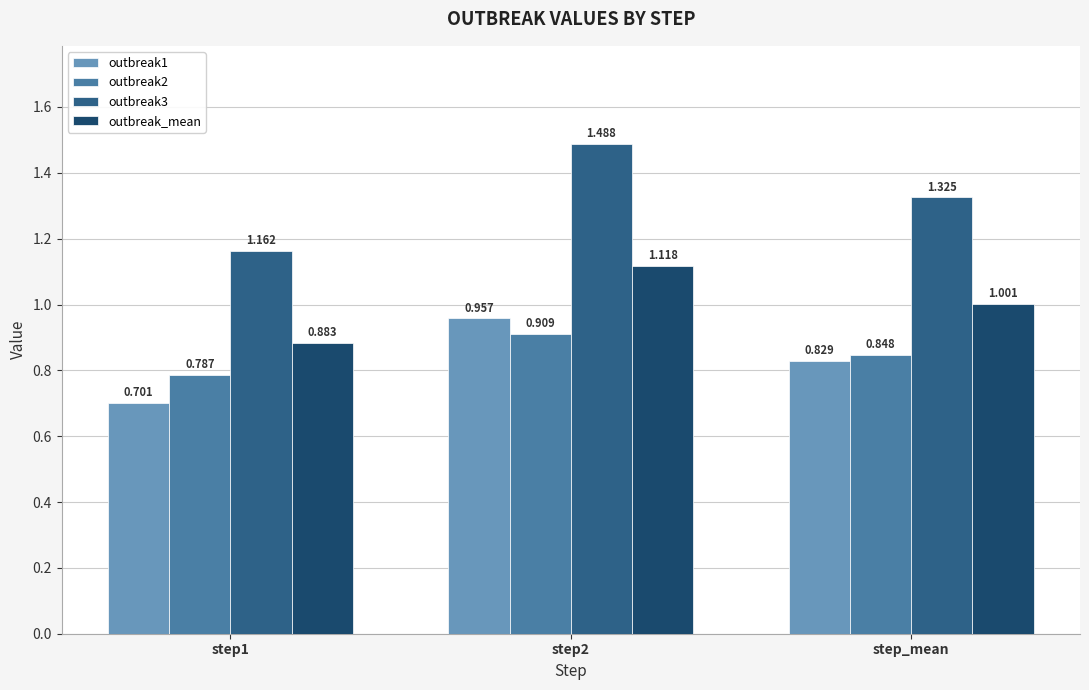

Is the value of outbreak1 at step1 greater than the value of outbreak_mean at step1?

No